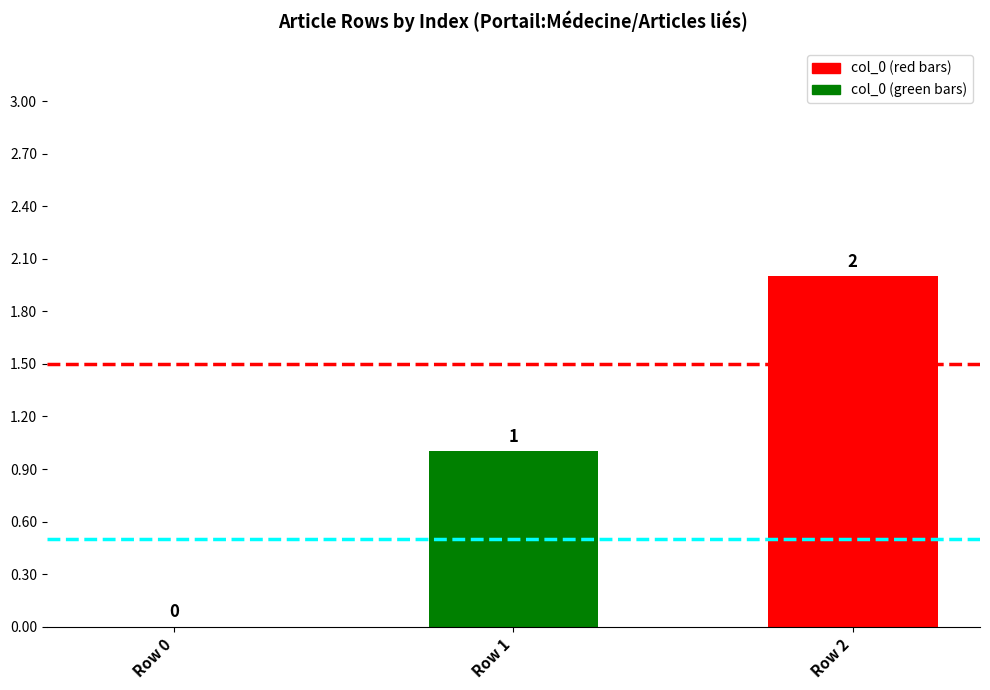

Which has a higher value, Row 2 or Row 0?

Row 2